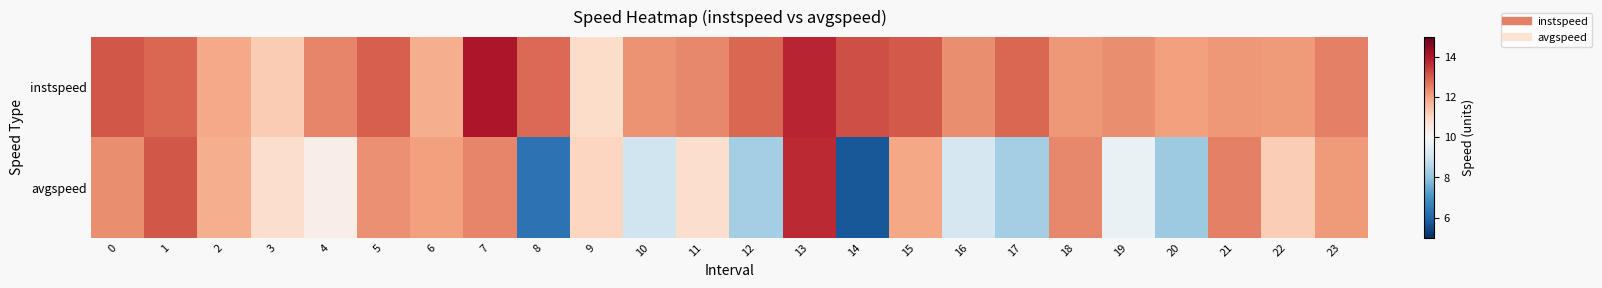

List the series in order of their overall mean, highest first.

instspeed, avgspeed